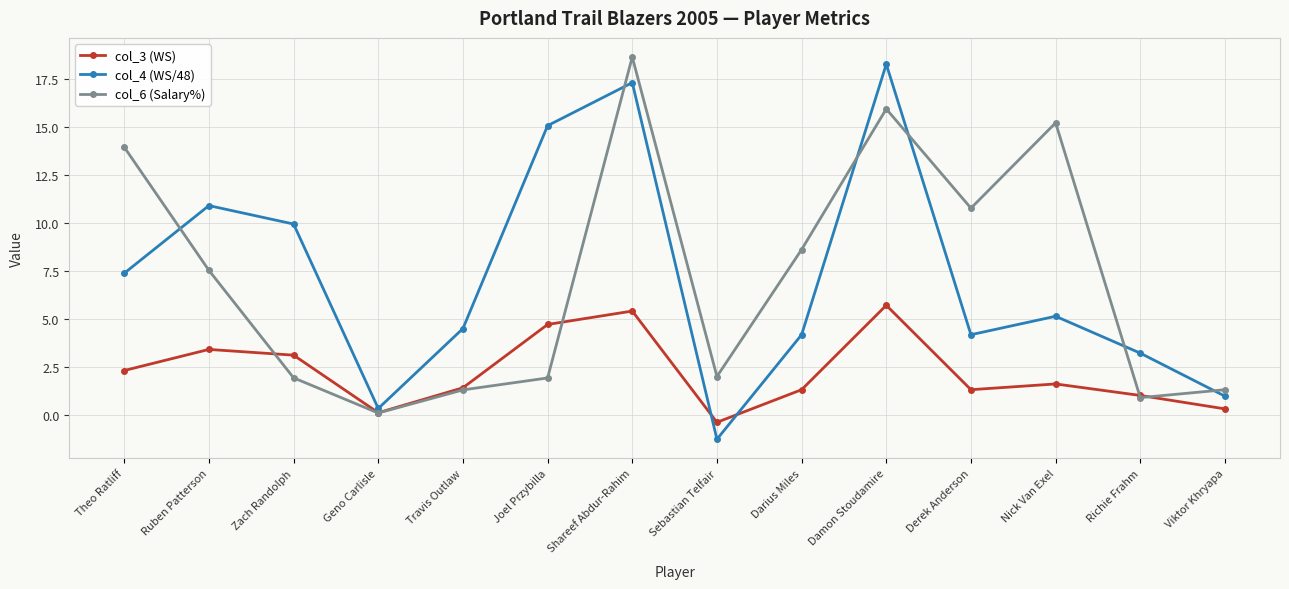

What is the total value across all series at Derek Anderson?

16.2